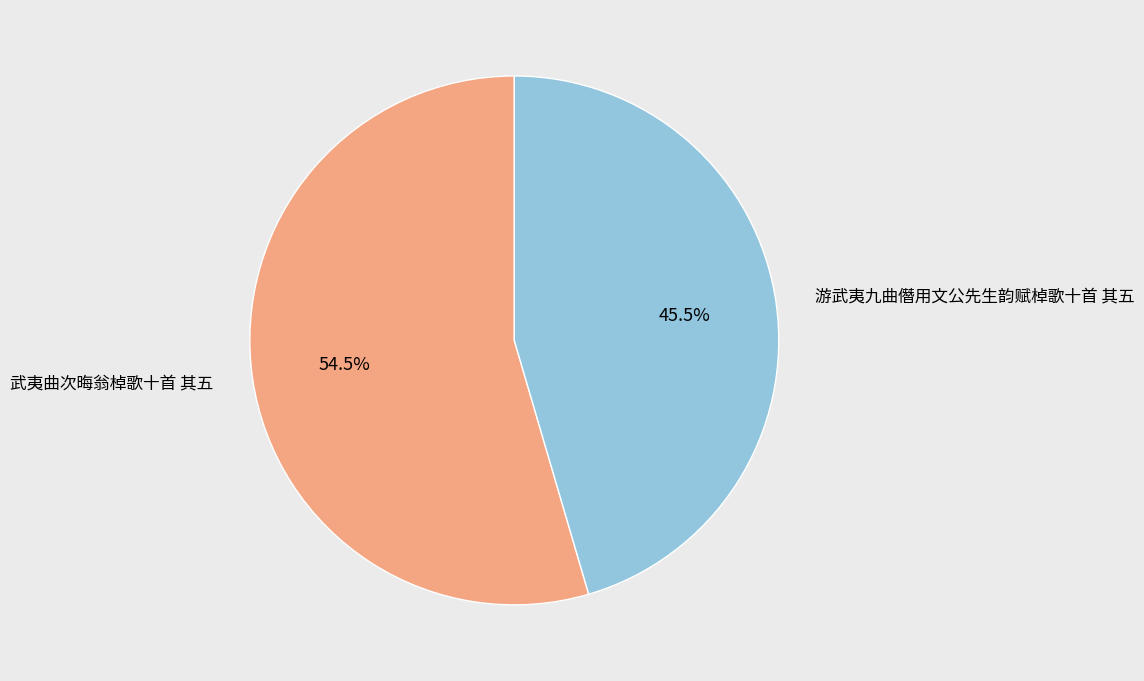

Approximately how many times larger is the value at 武夷曲次晦翁棹歌十首 其五 compared to 游武夷九曲僭用文公先生韵赋棹歌十首 其五?

1.2